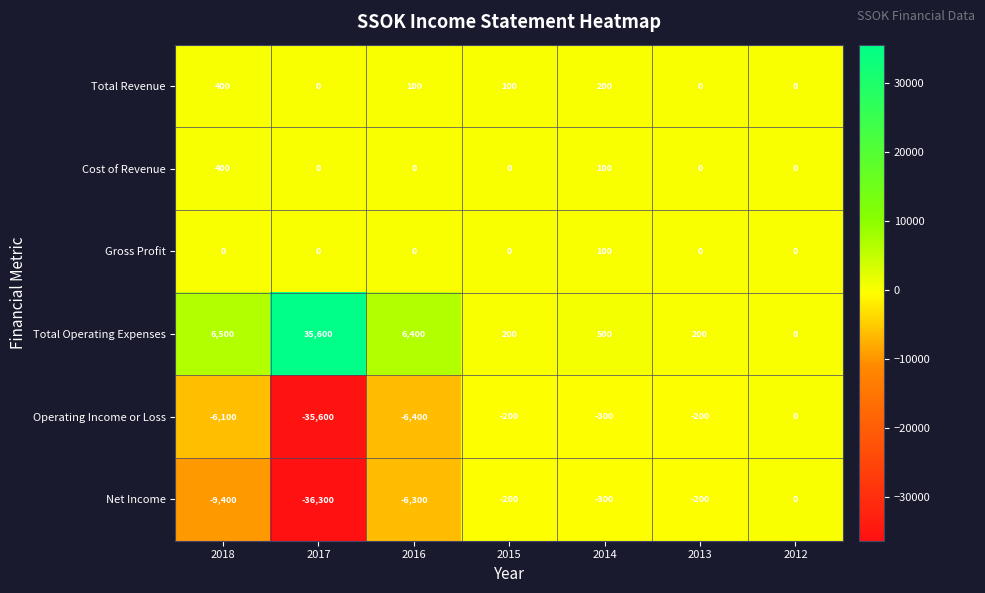

How many categories are shown in the chart?

7